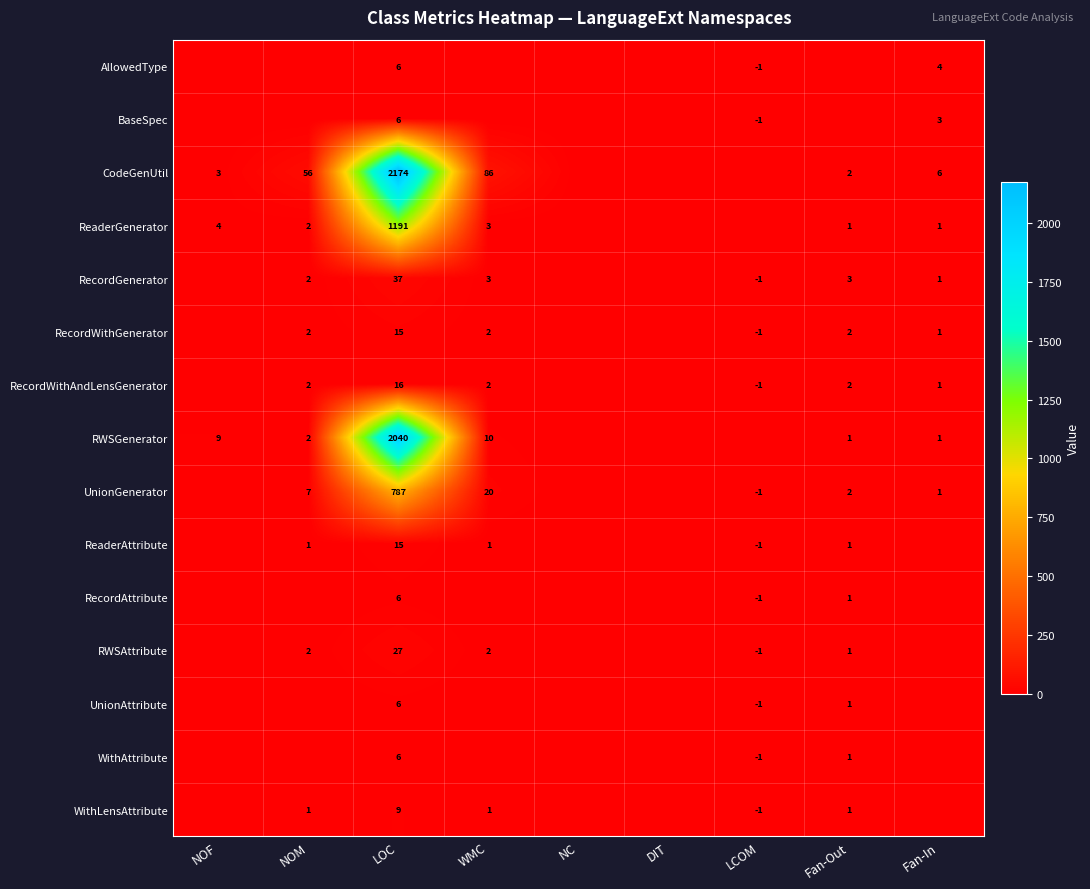

What is the total value across all series at WMC?

130